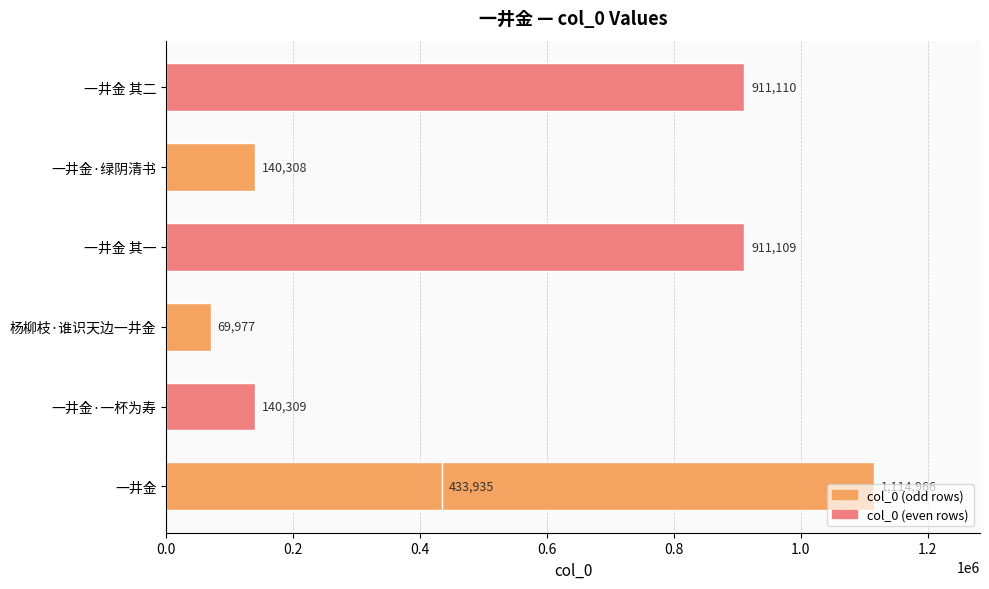

Is it true that the value at 0.0 is 1917029?

False